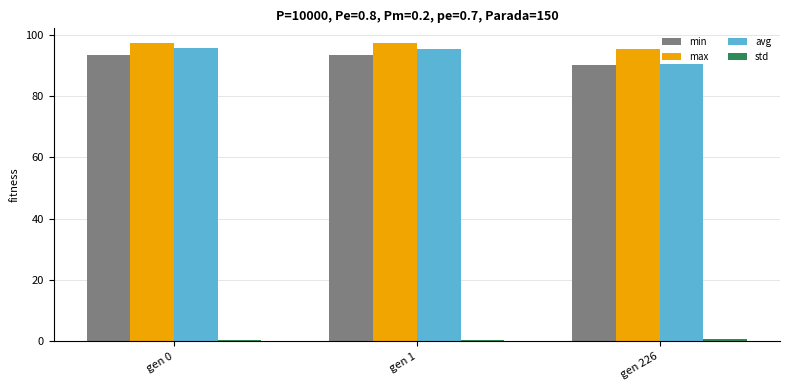

What is the sum of all min values?

276.8